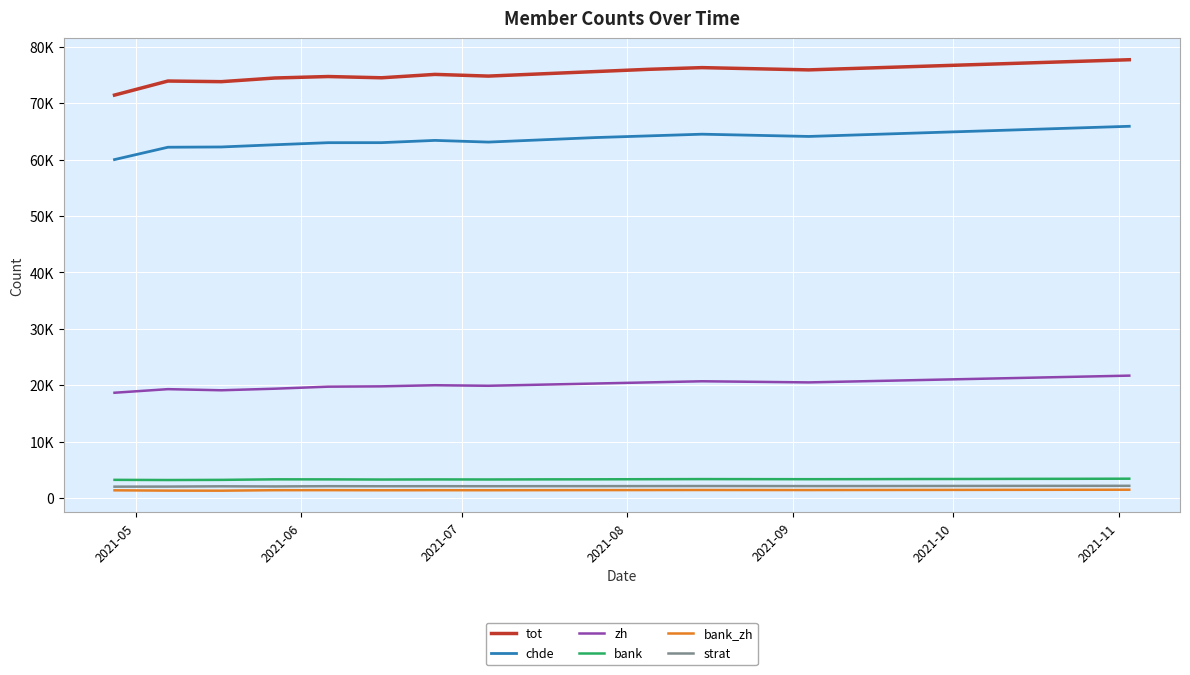

What are all the series names shown in the legend?

tot, chde, zh, bank, bank_zh, strat